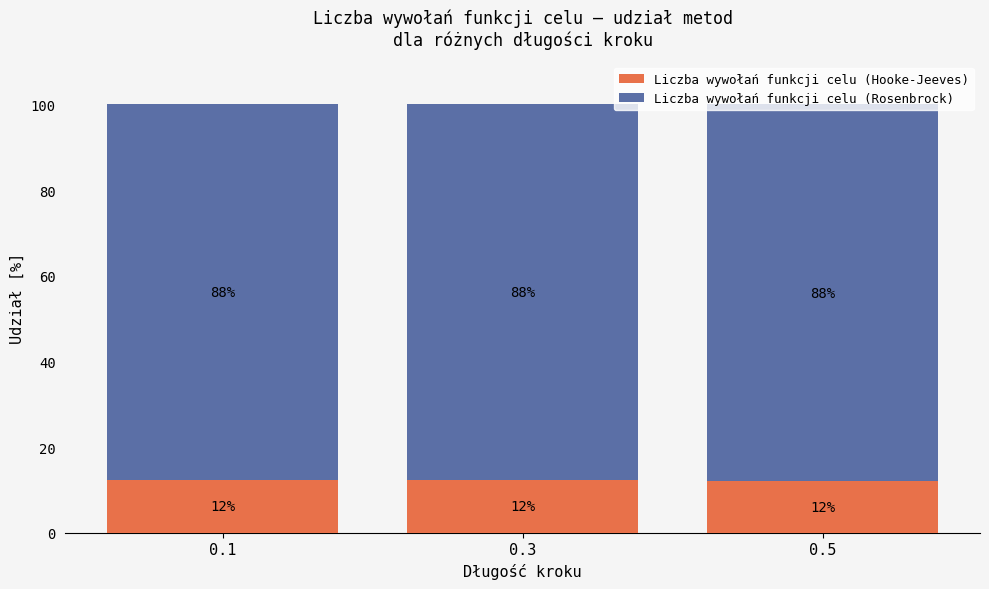

At which label is Liczba wywołań funkcji celu (Hooke-Jeeves) closest to 12?

0.5